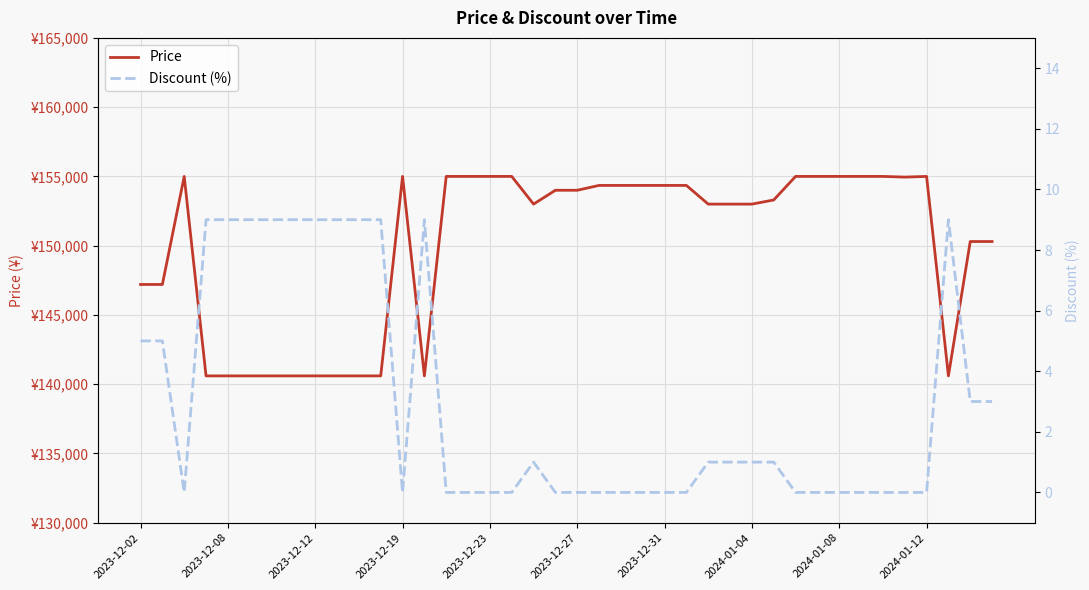

What is the average value of the Discount (%) series?

3